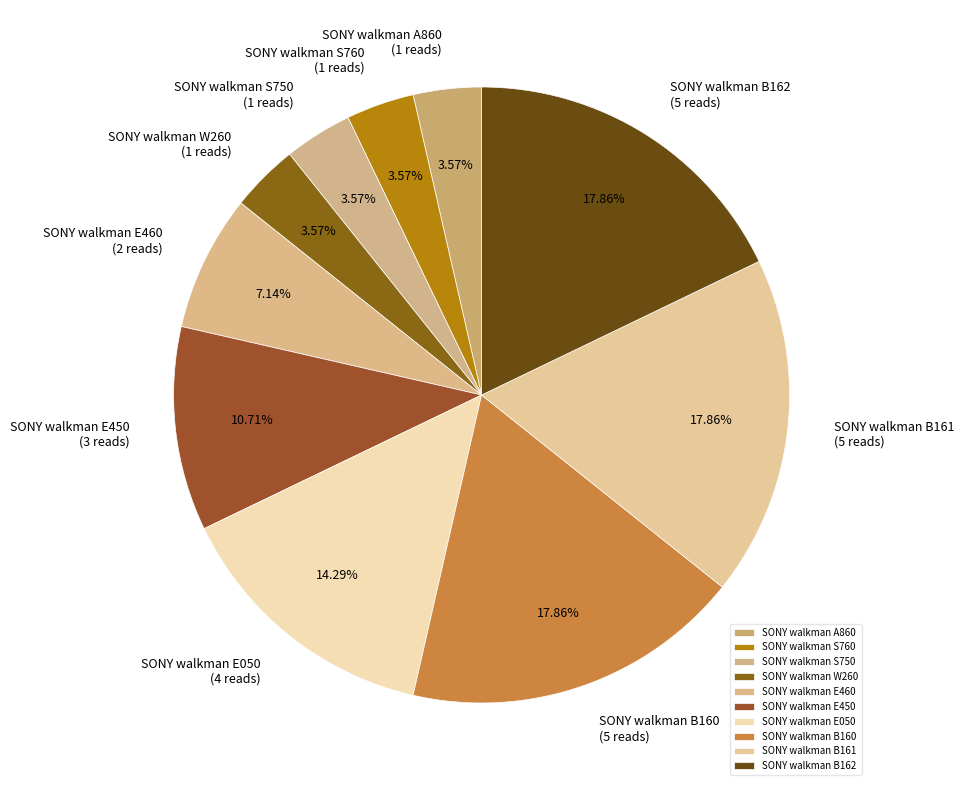

What percentage do SONY walkman S760 and SONY walkman E450 together represent?

14.3%